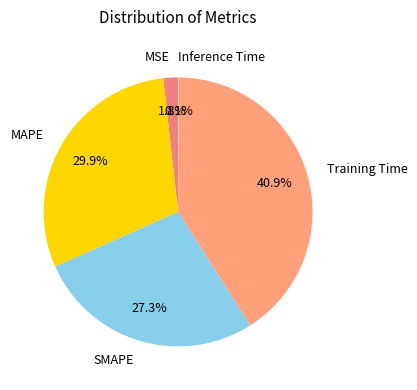

What is the largest slice in the pie chart?

Training Time